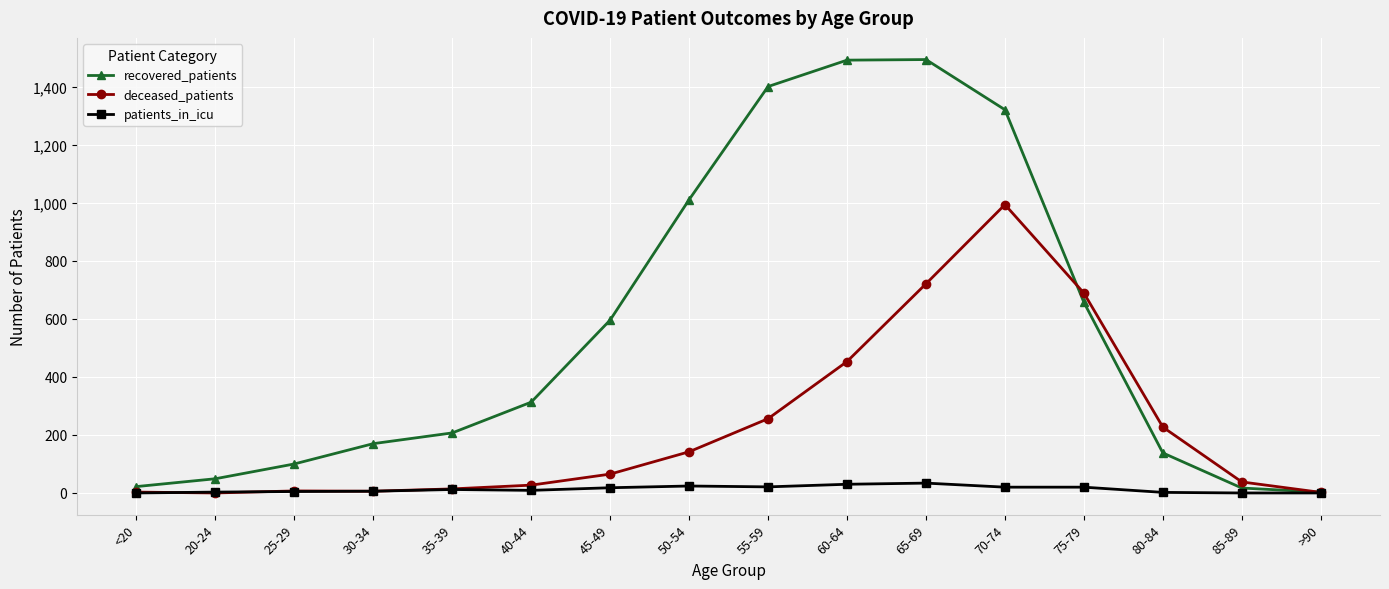

Rank the series at 70-74 from highest to lowest value.

recovered_patients, deceased_patients, patients_in_icu